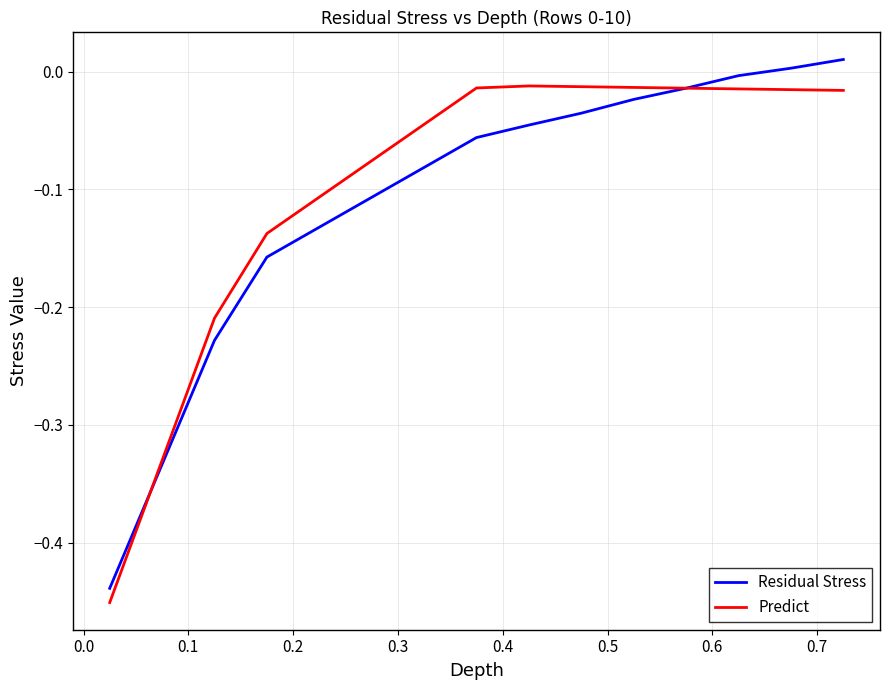

True or false: Predict and Residual Stress cross at least once.

True